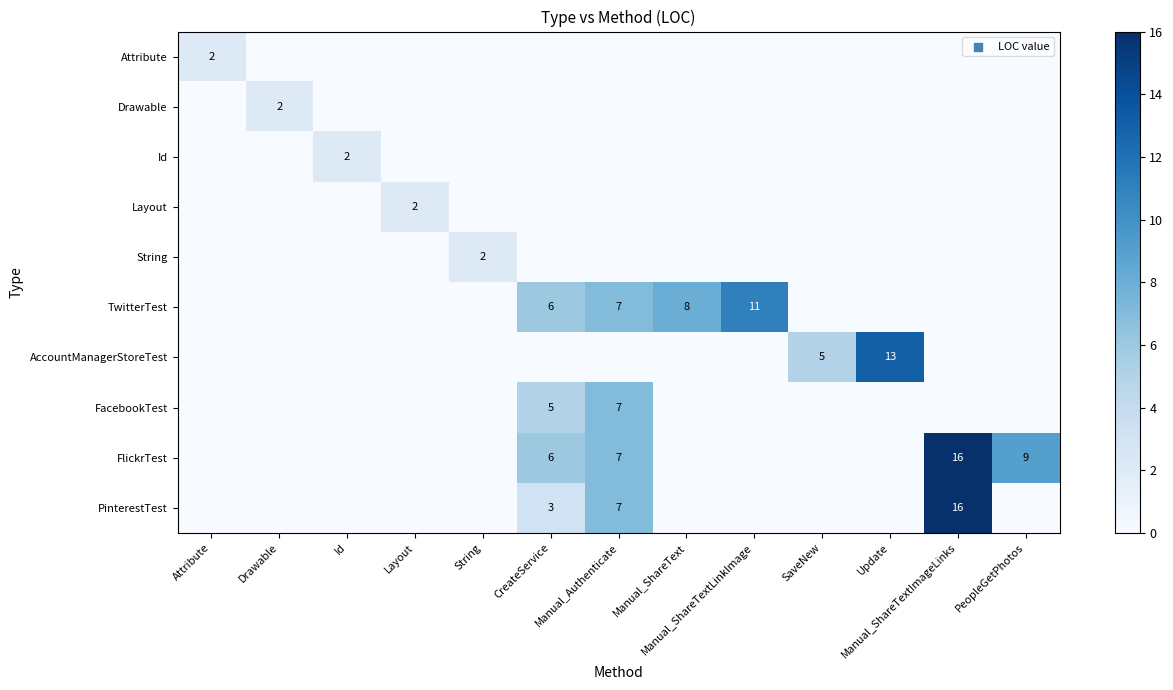

The value of Drawable at CreateService is -1. True or false?

False